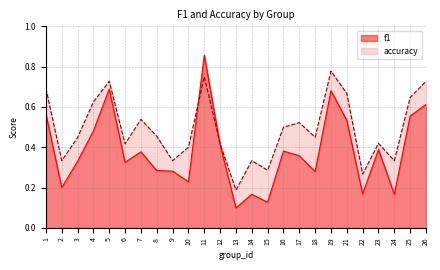

The f1 series shows 0.3 at 19. True or false?

False